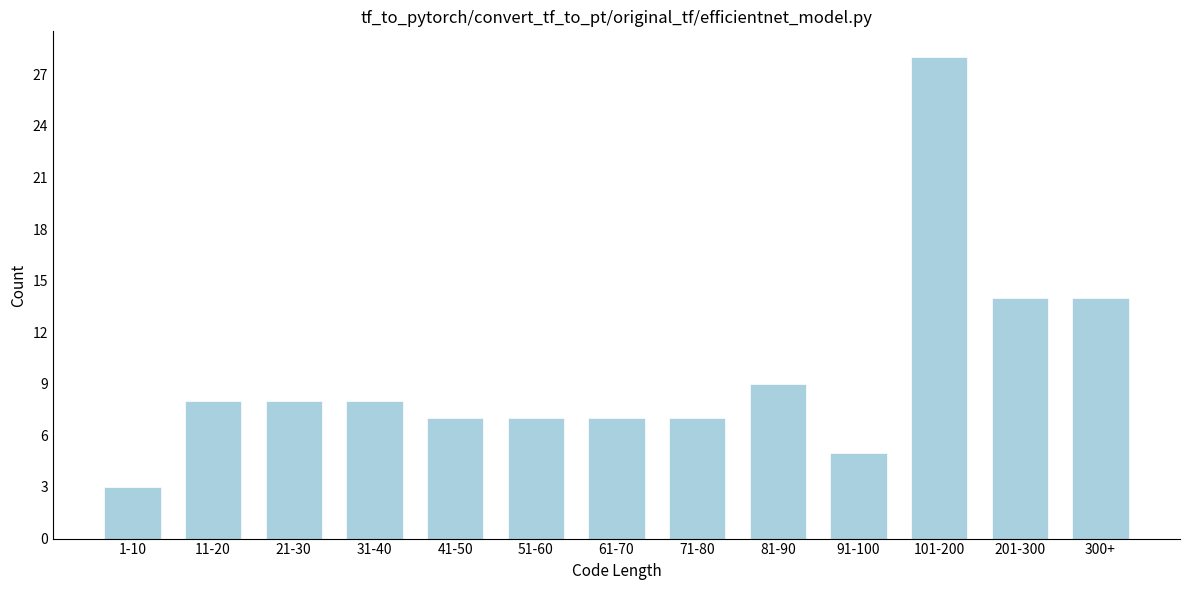

Reading left to right, what are all the values shown in this chart?

1-10=3	11-20=8	21-30=8	31-40=8	41-50=7	51-60=7	61-70=7	71-80=7	81-90=9	91-100=5	101-200=28	201-300=14	300+=14